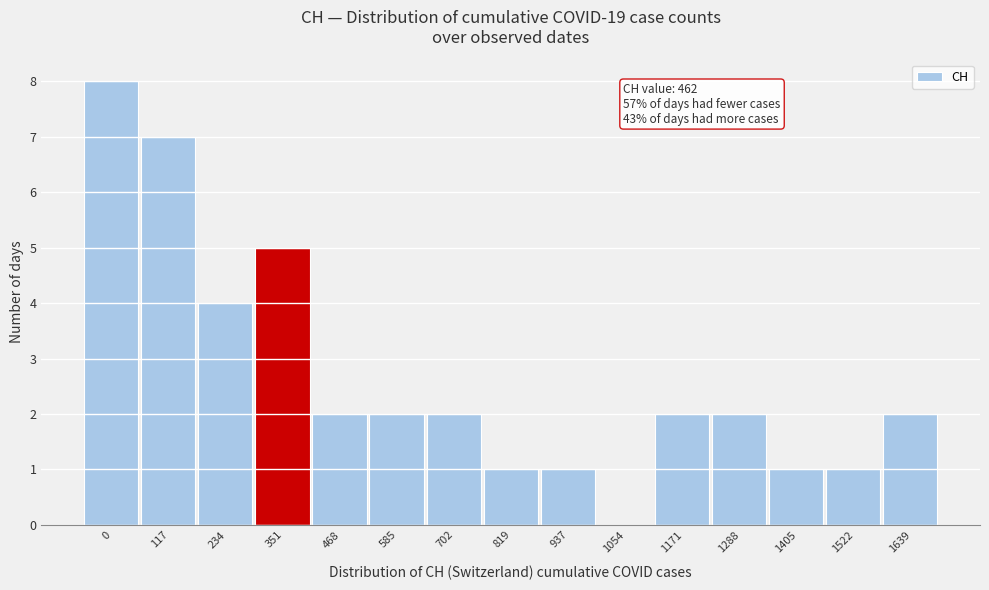

Reading left to right, extract all data points from this chart.

0=8	117=7	234=4	351=5	468=2	585=2	702=2	819=1	937=1	1054=0	1171=2	1288=2	1405=1	1522=1	1639=2